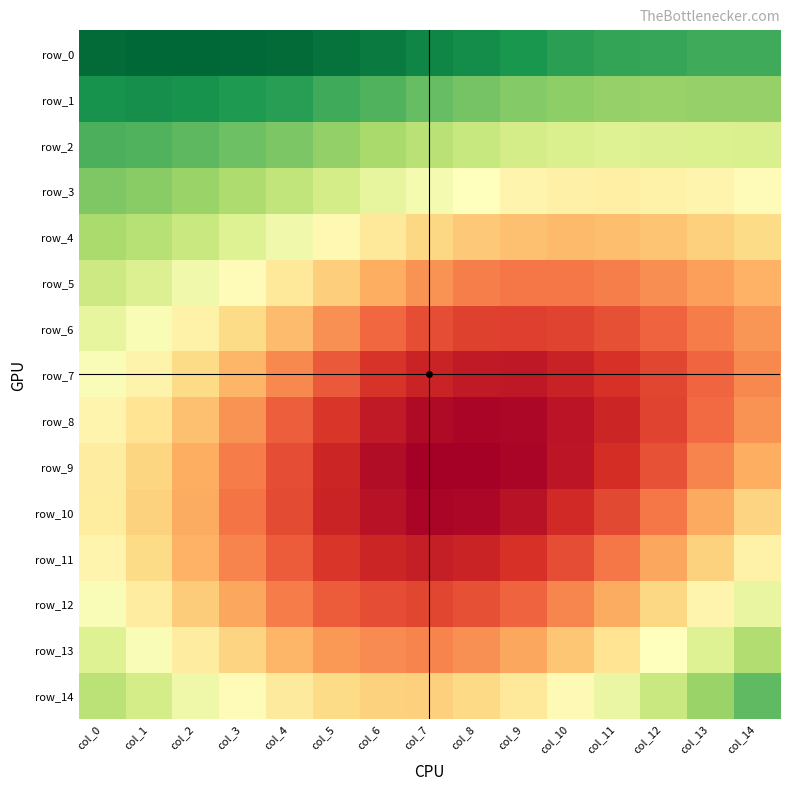

Which series has the widest spread of values?

row_7